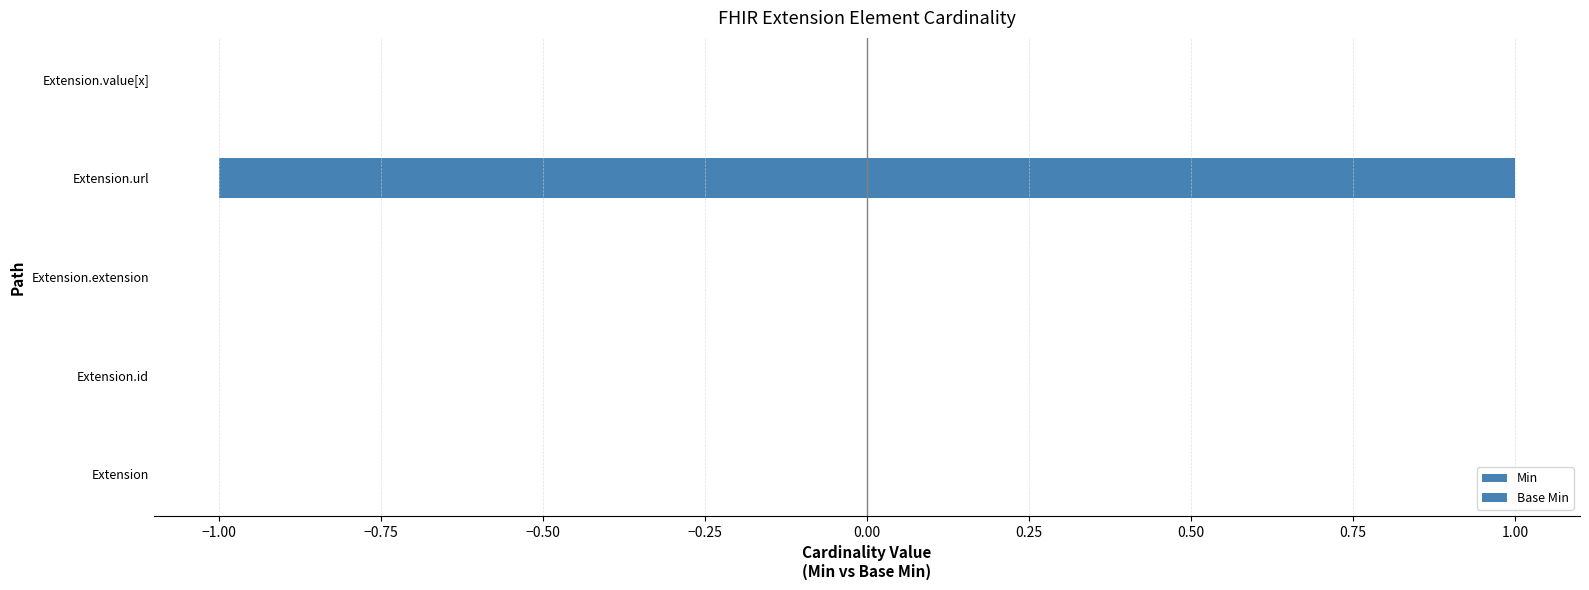

The Min series shows 0 at Extension.id. True or false?

True